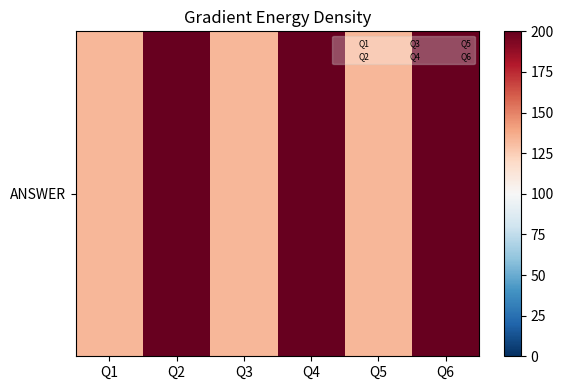

Reading left to right, what are all the values shown in this chart?

Q1=133.3	Q2=200.0	Q3=133.3	Q4=200.0	Q5=133.3	Q6=200.0